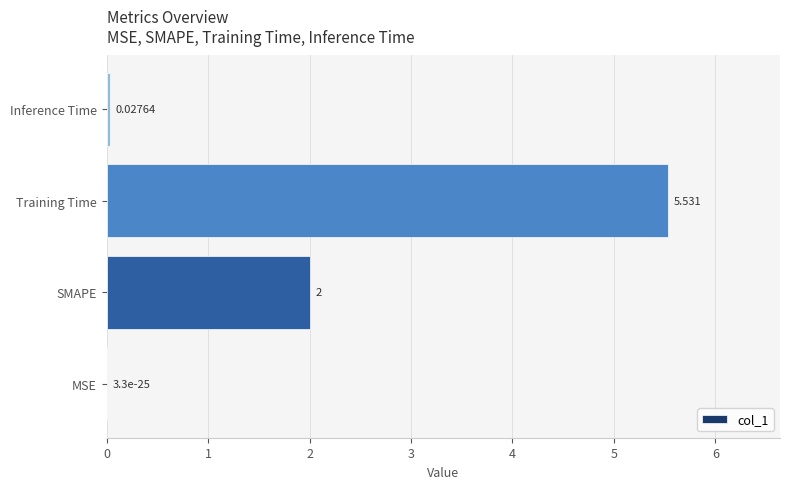

Does the chart contain stacked bars?

No